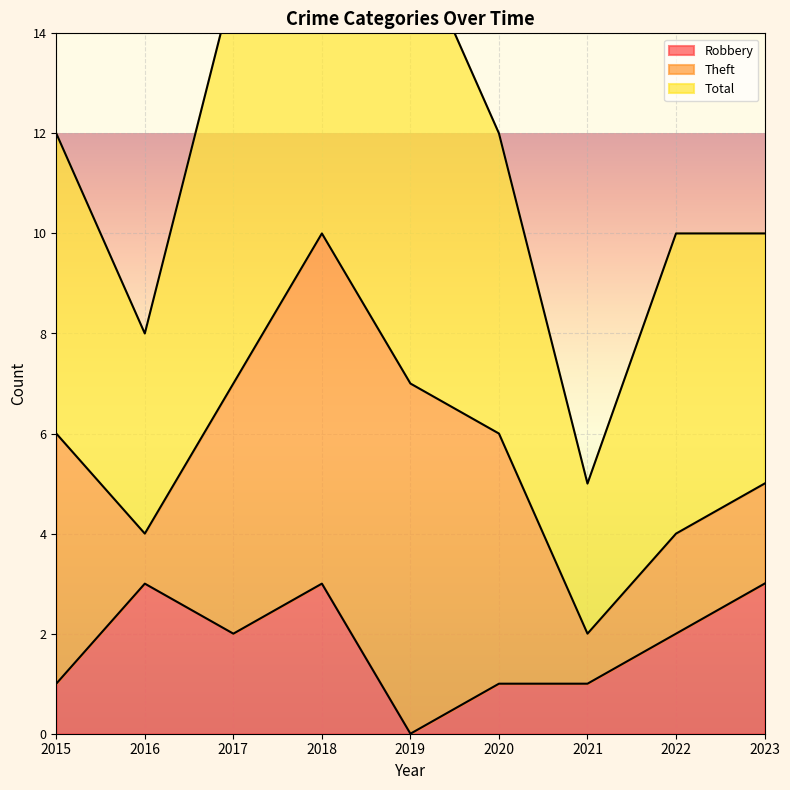

Is it true that Robbery equals 1 at 2017?

False